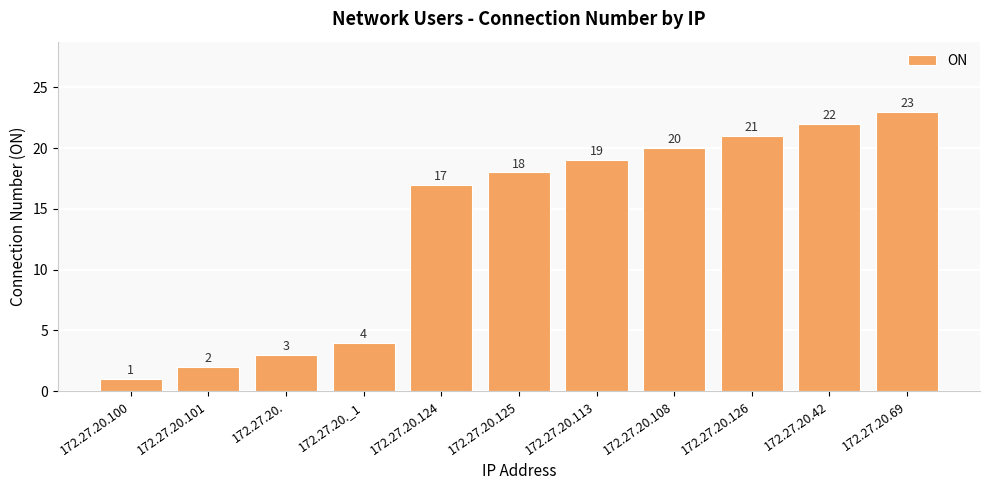

Between 172.27.20._1 and 172.27.20.100, which is larger?

172.27.20._1